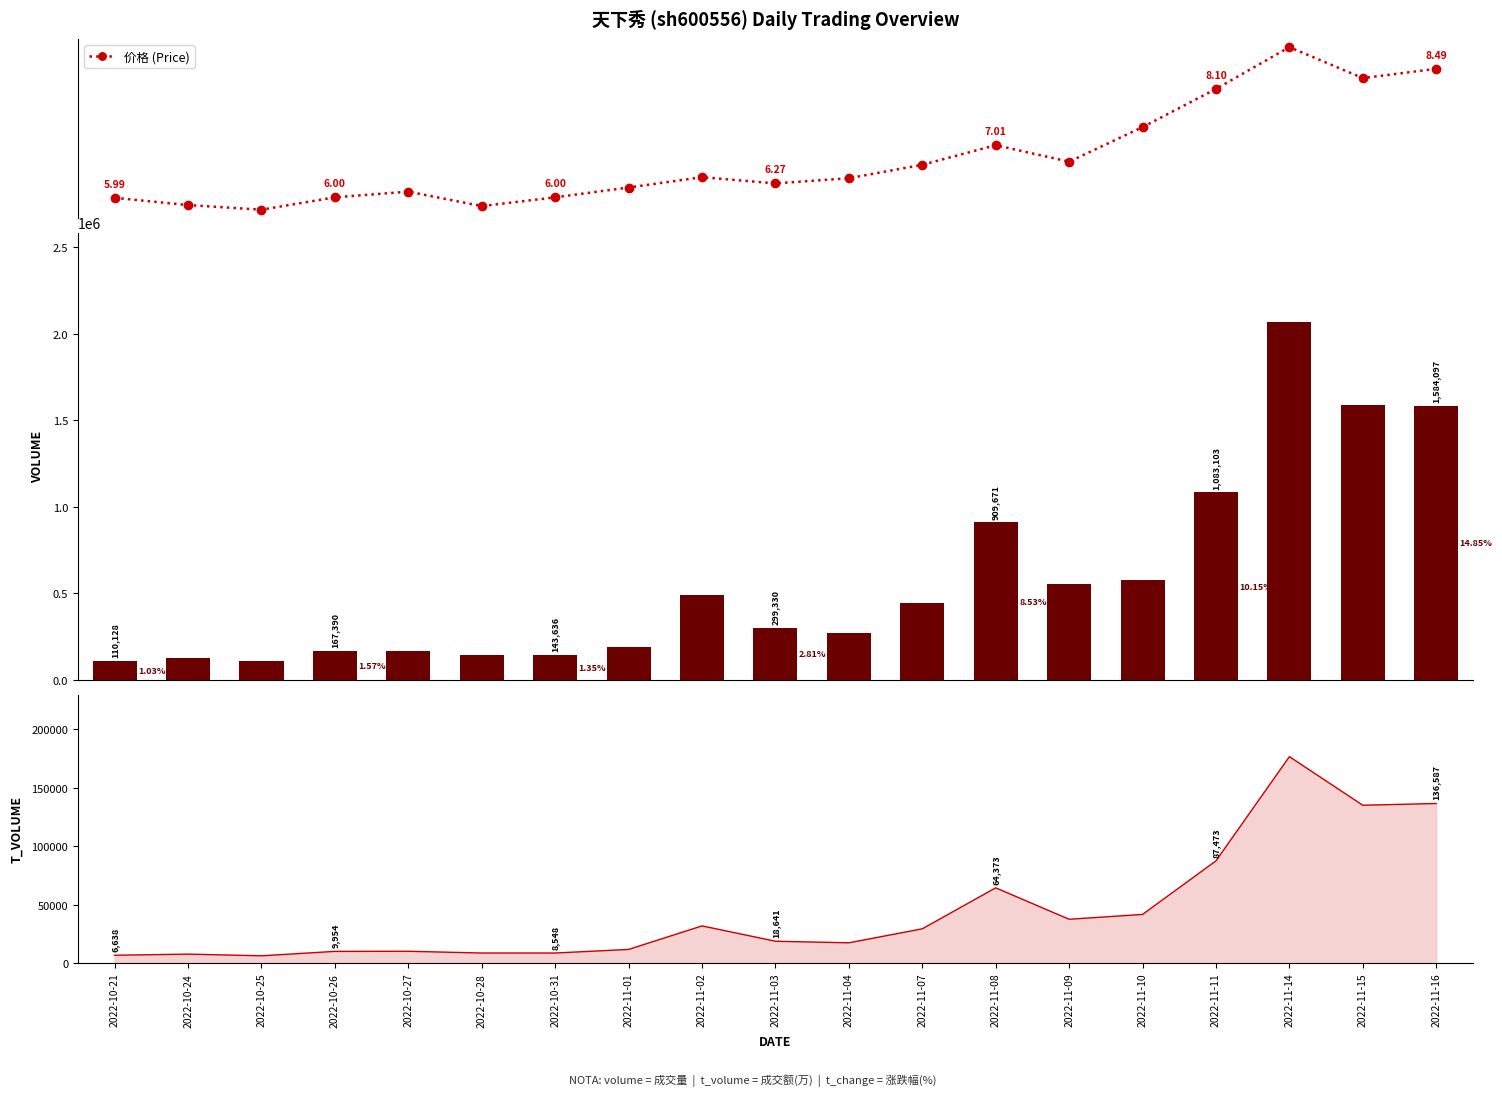

List the series in order of their peak value, highest first.

volume, 价格 (Price)